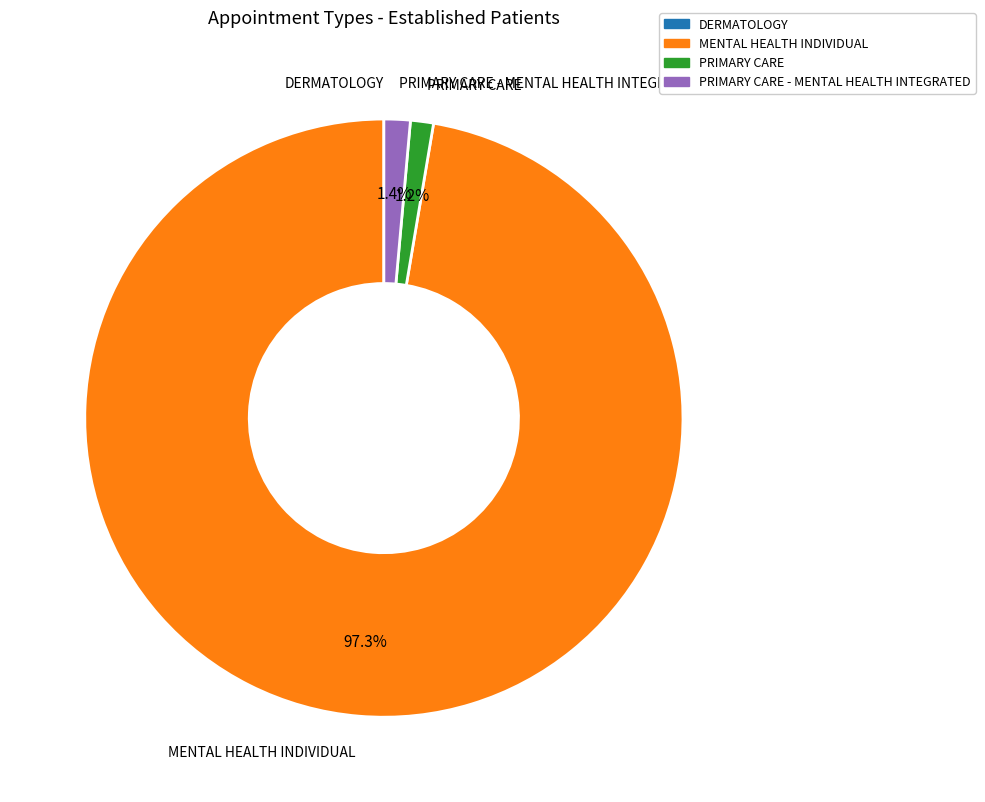

The PRIMARY CARE slice represents 7% of the pie. True or false?

False